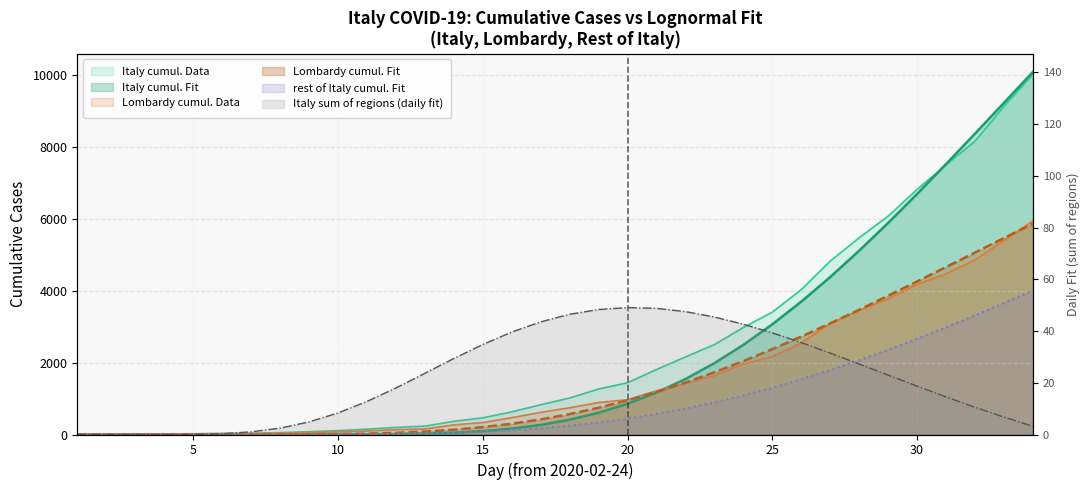

How many times do Italy sum of regions and Italy cumul. Fit cross each other?

1